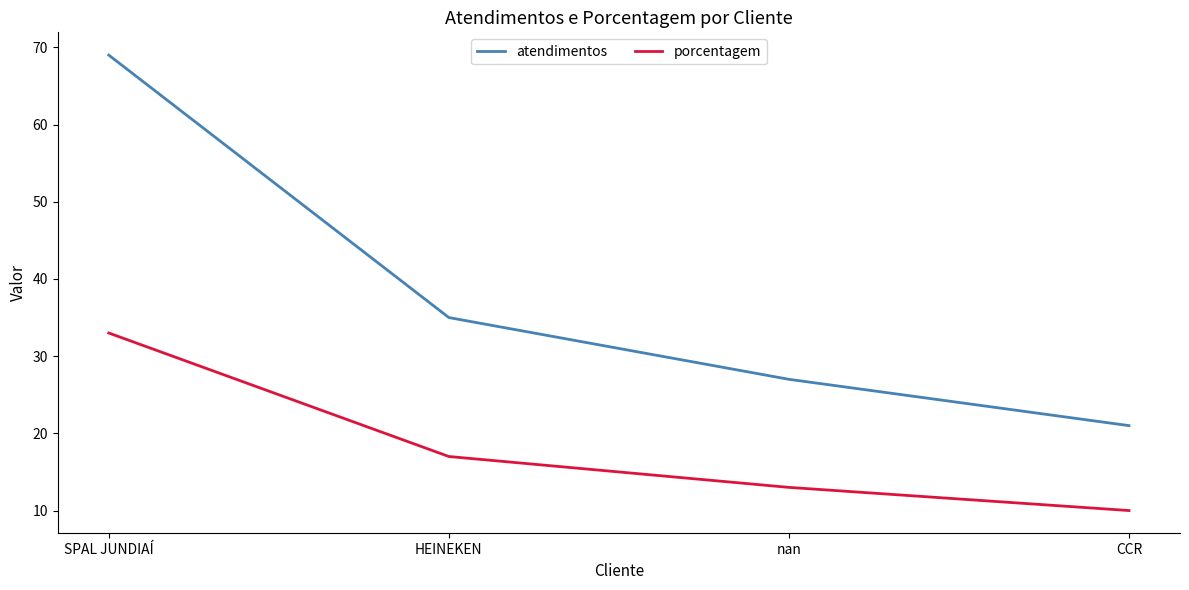

The porcentagem series shows 17 at HEINEKEN. True or false?

True